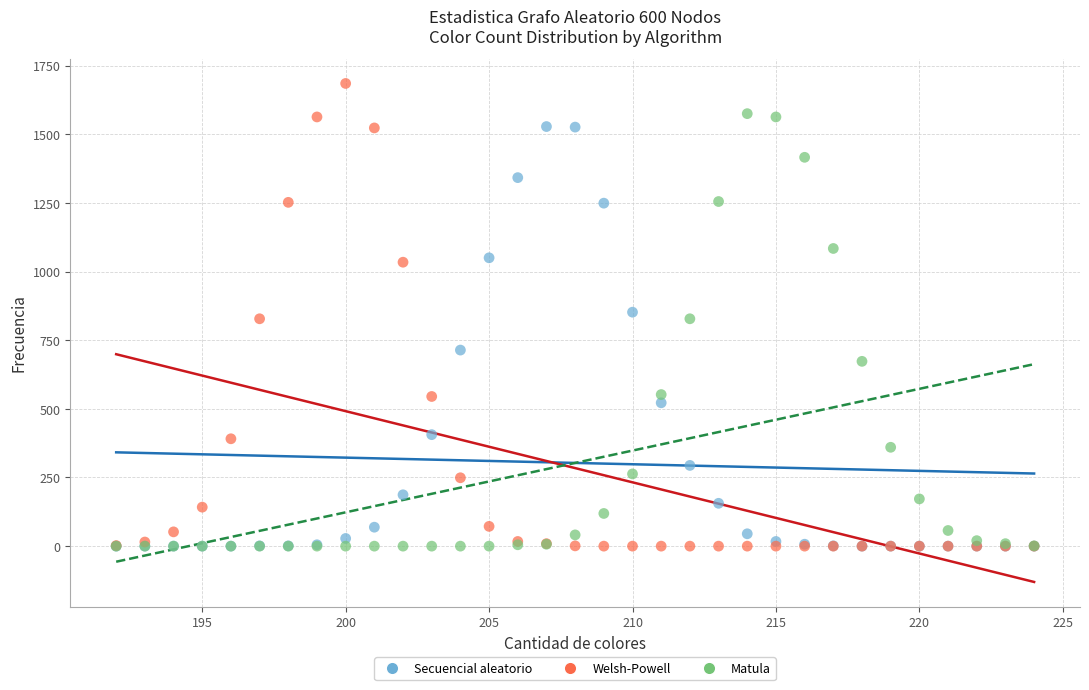

Which series has the largest Y range (max minus min)?

Welsh-Powell